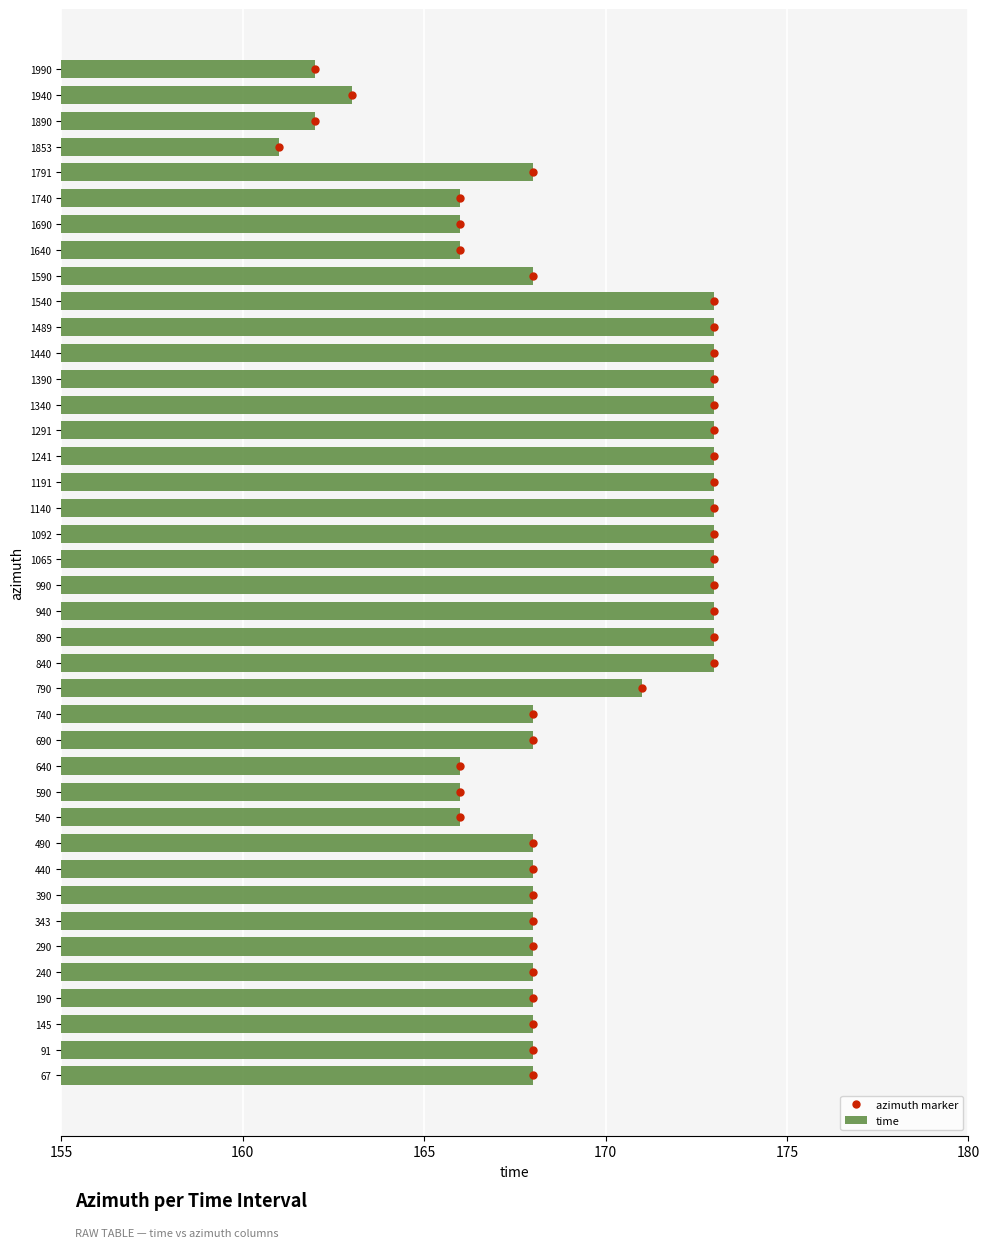

What is the difference between the second highest and minimum values in the time series?

12